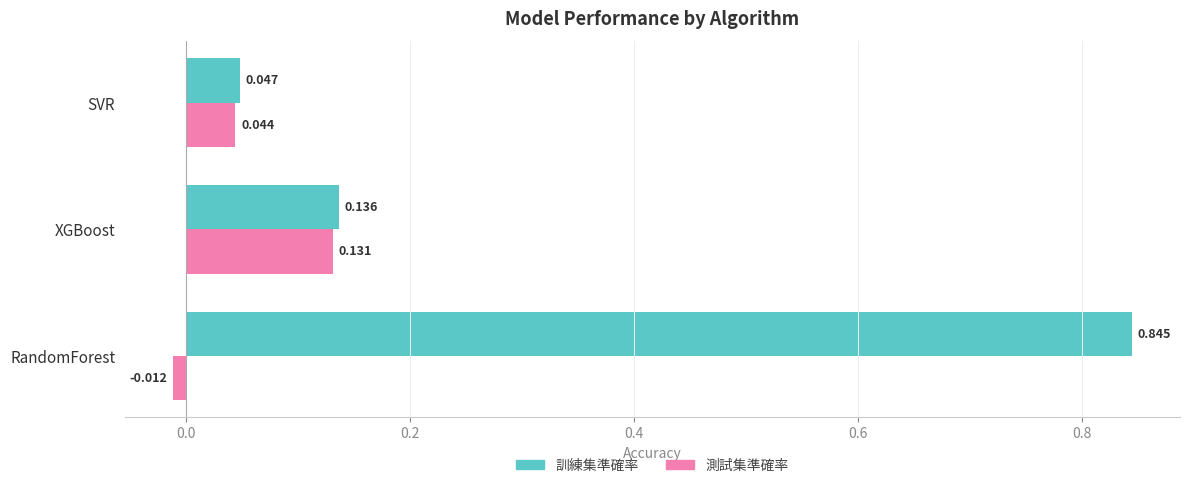

At SVR, list the series in order from smallest to largest.

測試集準確率, 訓練集準確率